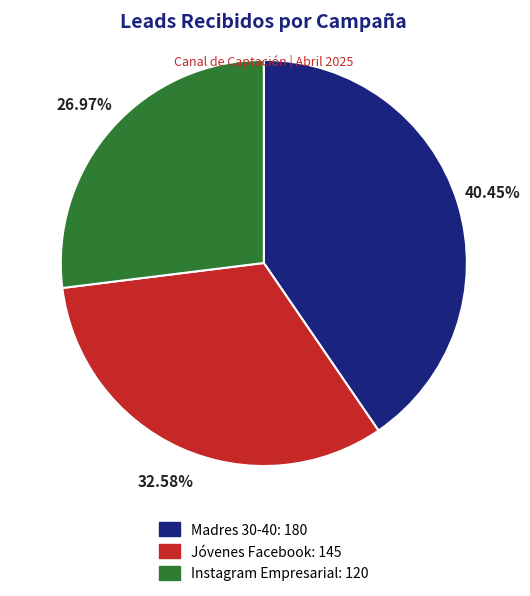

To the nearest percent, what portion does Jóvenes Facebook represent?

33%